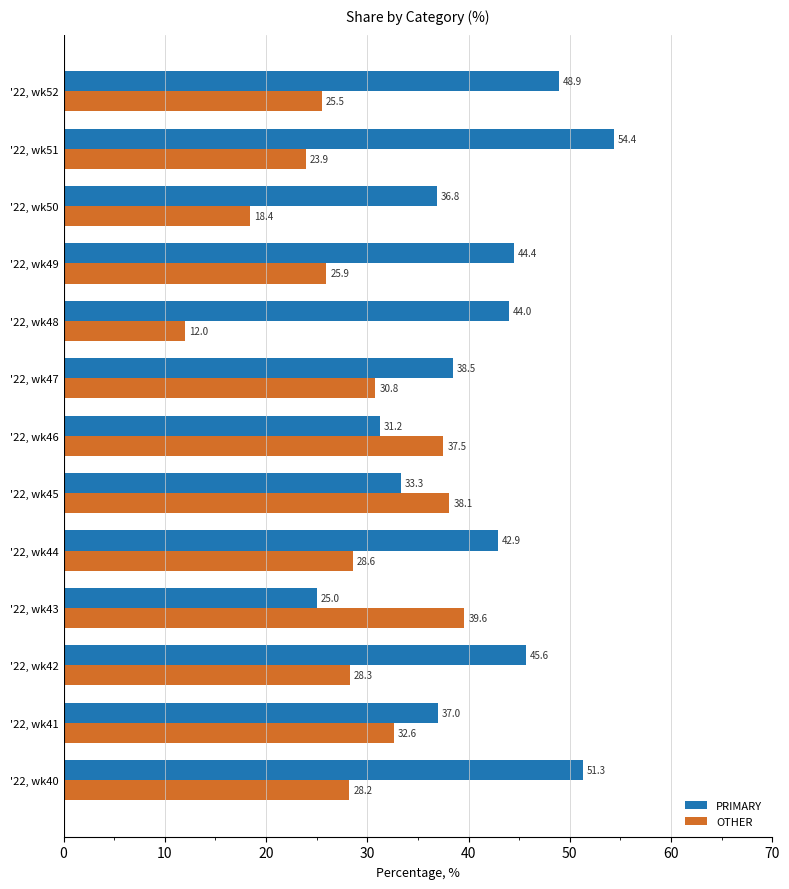

Where is OTHER nearest to the value 25?

'22, wk52